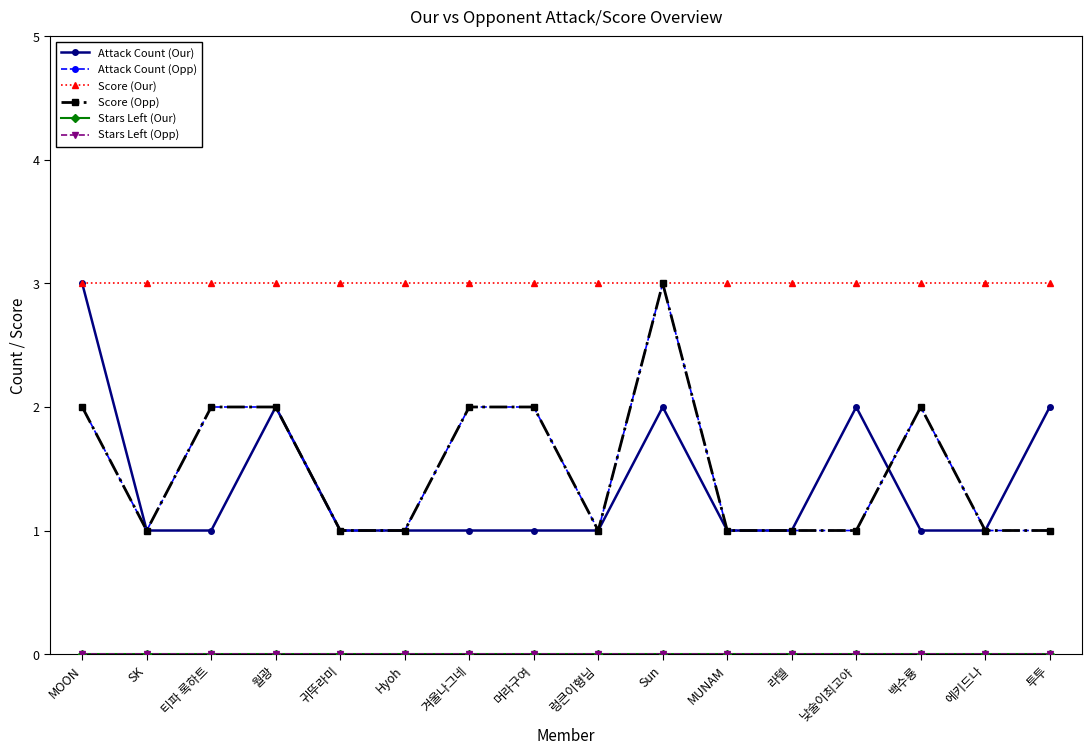

Is this an area chart (filled region under the line)?

No